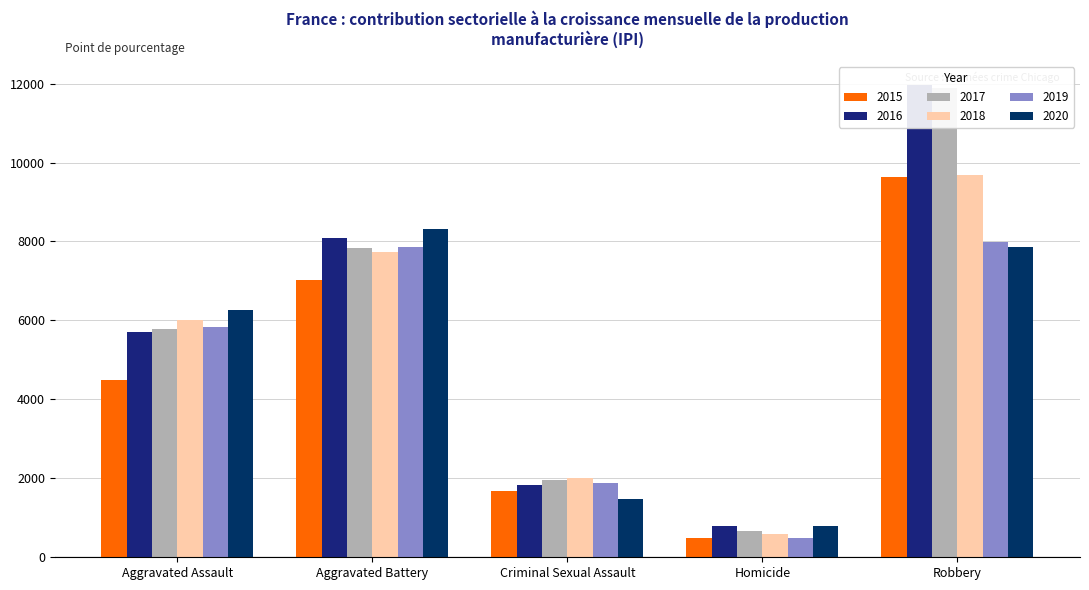

Reading right to left, what are all the values shown in this chart?

2015: Robbery=9638	Homicide=496	Criminal Sexual Assault=1679	Aggravated Battery=7018	Aggravated Assault=4480
2016: Robbery=11960	Homicide=786	Criminal Sexual Assault=1828	Aggravated Battery=8085	Aggravated Assault=5712
2017: Robbery=11880	Homicide=672	Criminal Sexual Assault=1957	Aggravated Battery=7845	Aggravated Assault=5793
2018: Robbery=9680	Homicide=589	Criminal Sexual Assault=1998	Aggravated Battery=7734	Aggravated Assault=6001
2019: Robbery=7994	Homicide=498	Criminal Sexual Assault=1888	Aggravated Battery=7857	Aggravated Assault=5841
2020: Robbery=7855	Homicide=787	Criminal Sexual Assault=1466	Aggravated Battery=8319	Aggravated Assault=6263